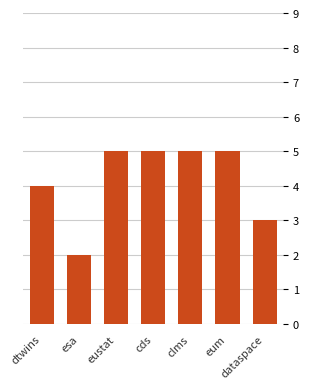

Does the chart contain stacked bars?

No